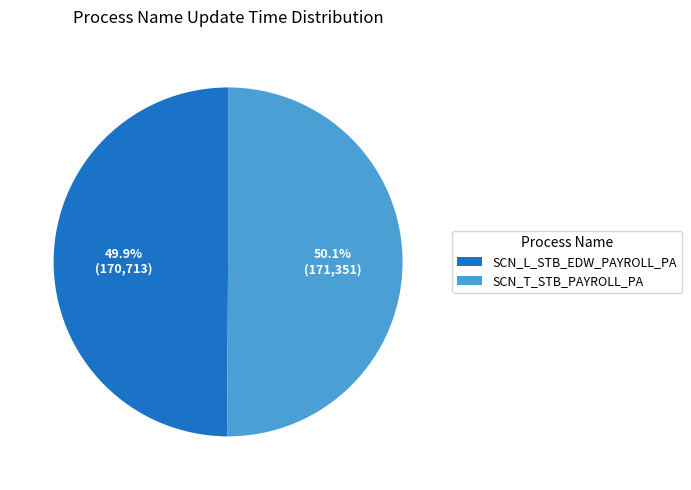

Is there a majority slice in this chart?

Yes